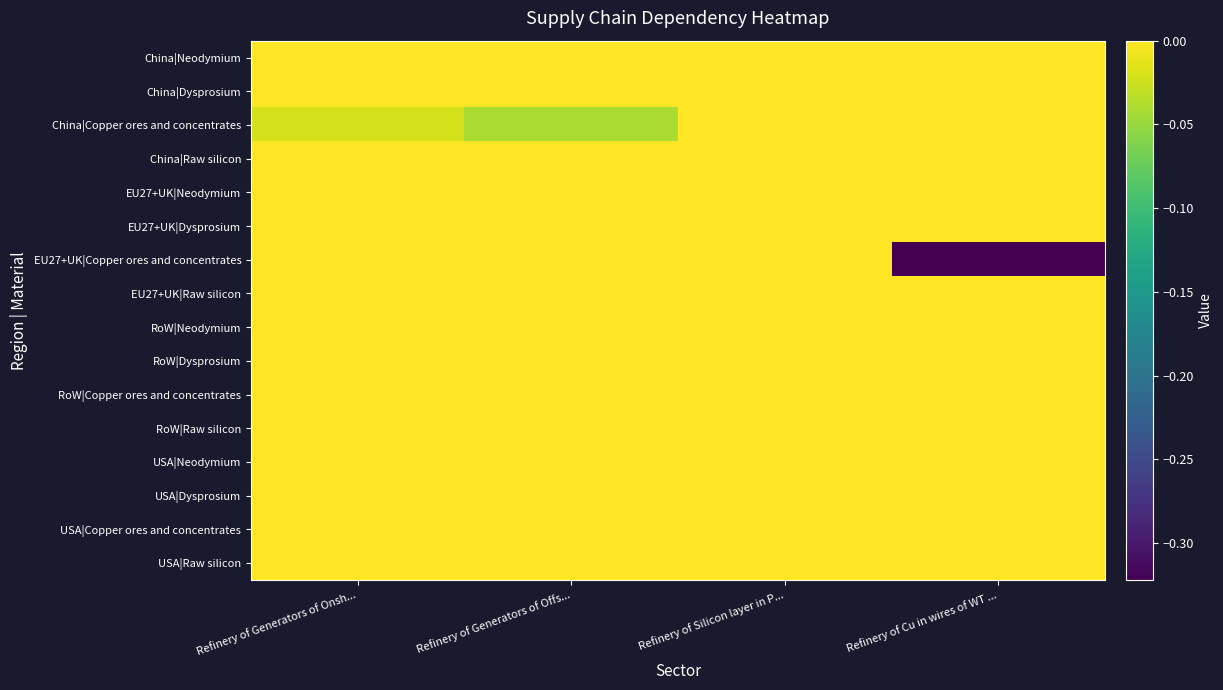

Count the number of categories in the chart.

4